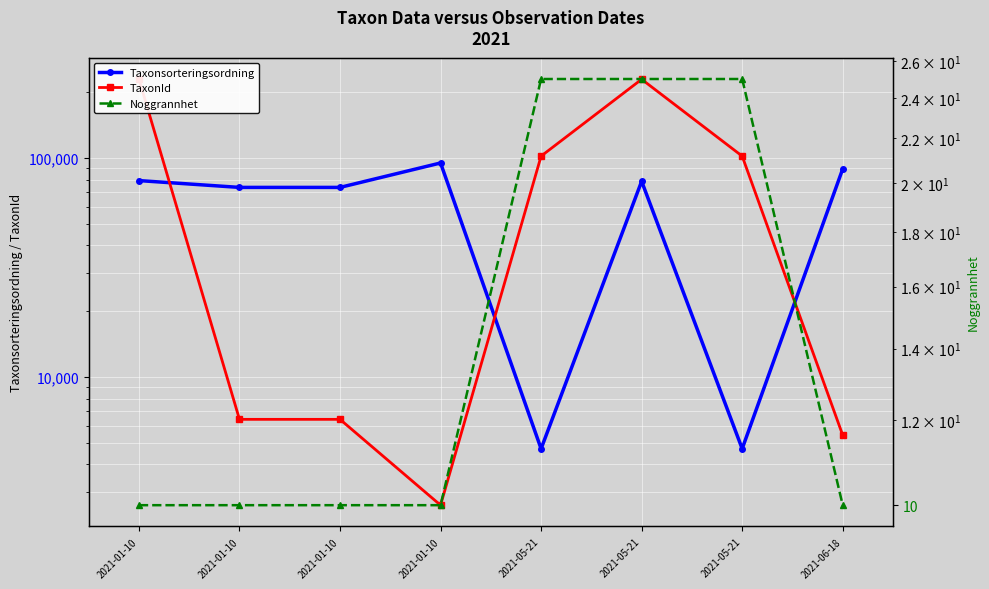

Which category has the lowest value across all series?

2021-01-10